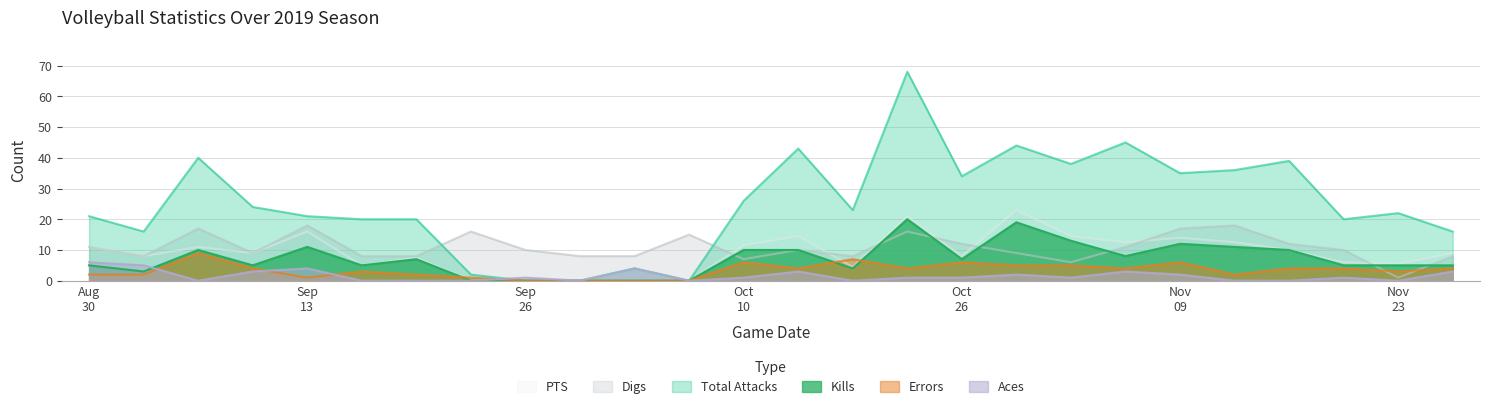

True or false: Errors has more than 1 interior local peaks.

True